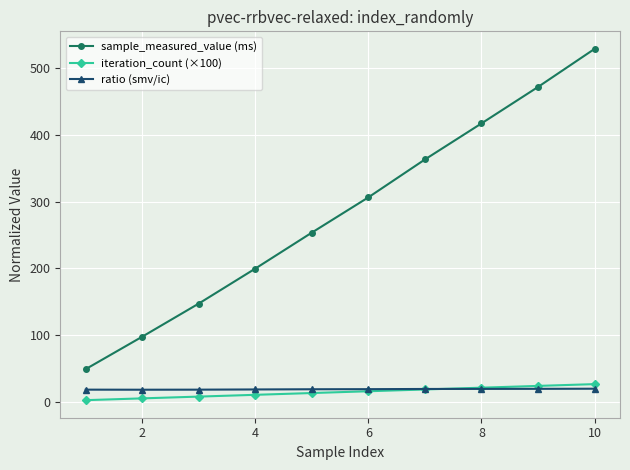

What is the difference between the maximum and minimum values in the ratio (smv/ic) series?

1.5